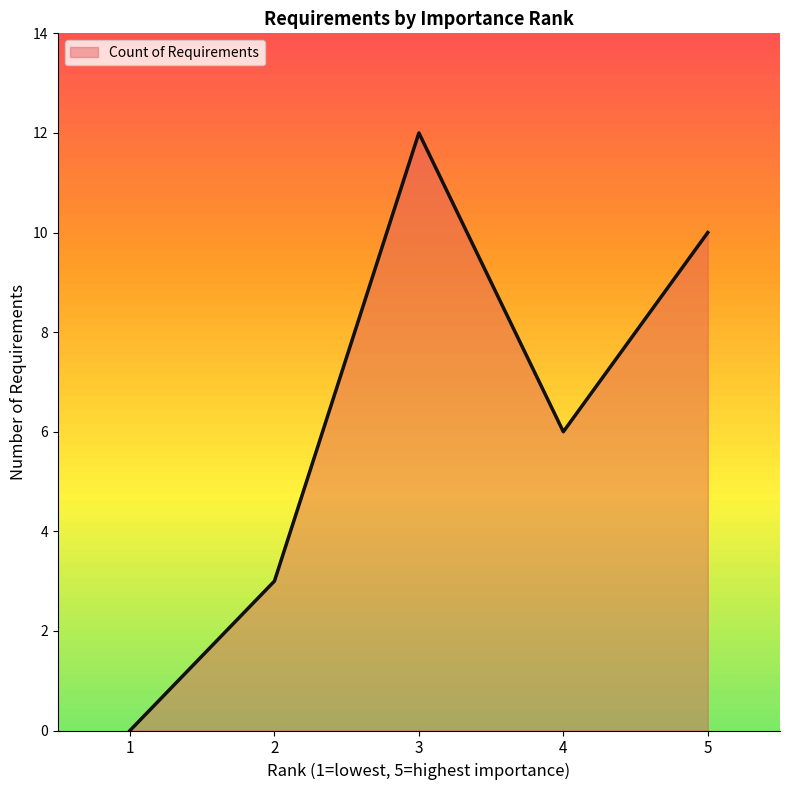

At which category does the data reach its first local valley?

4